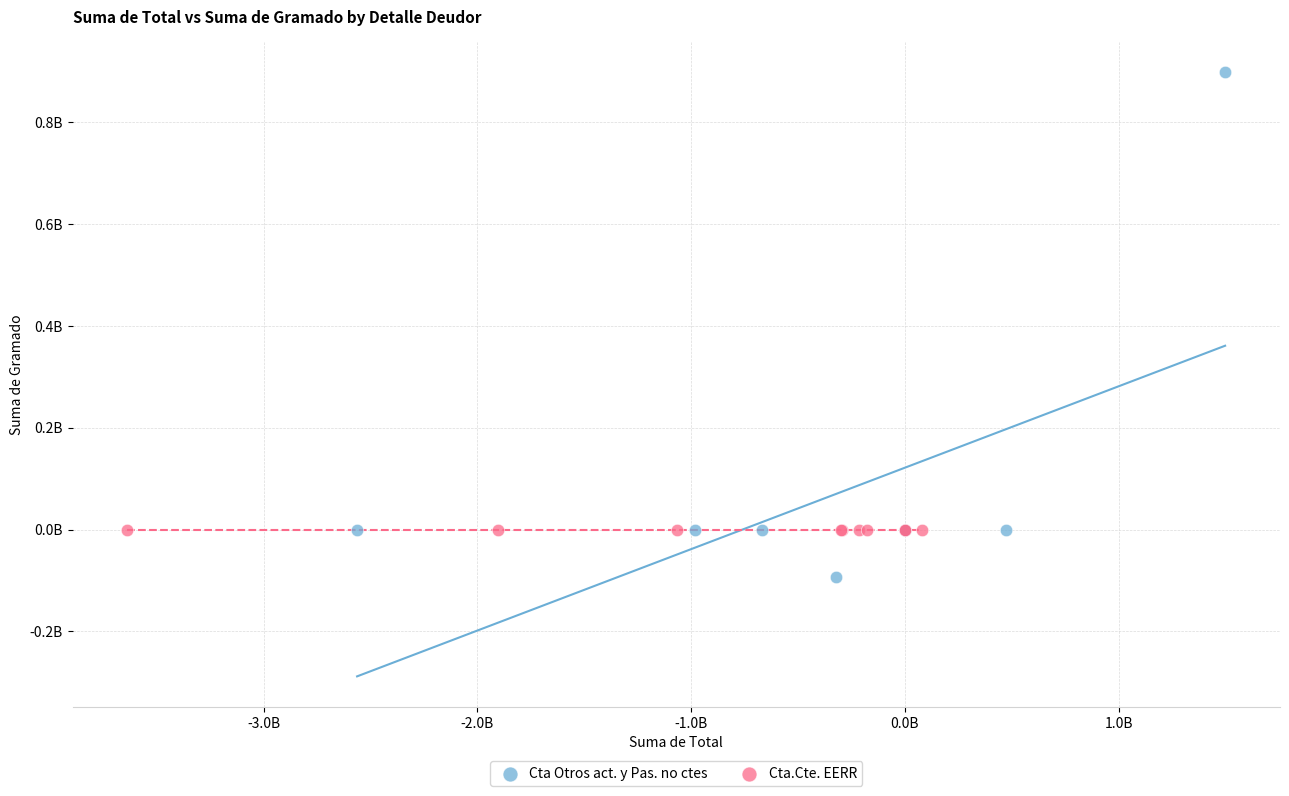

What are all the series names shown in the legend?

Cta Otros act. y Pas. no ctes, Cta.Cte. EERR